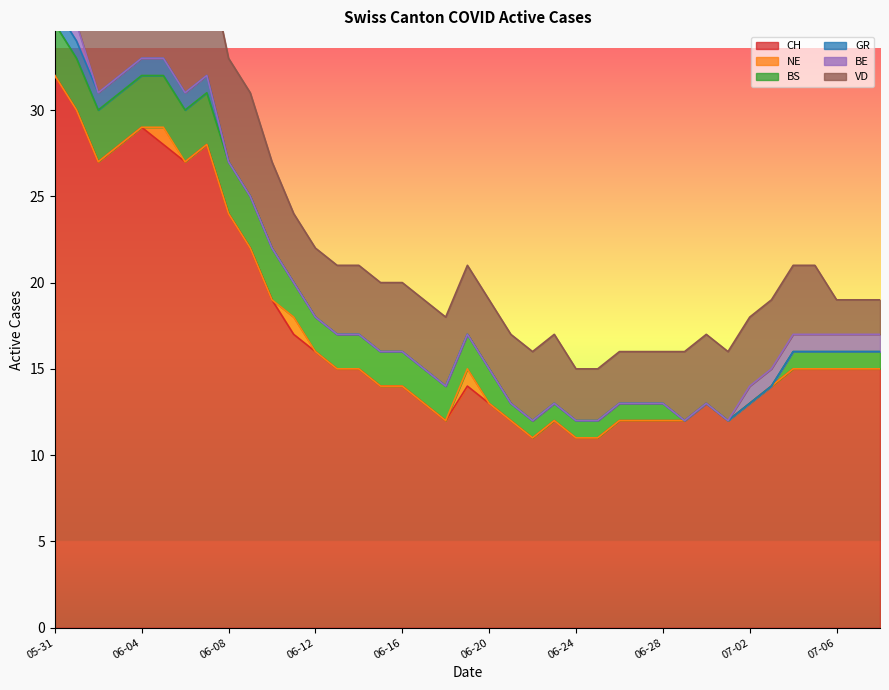

What is the label of the 20th point from the left?

2020-06-19